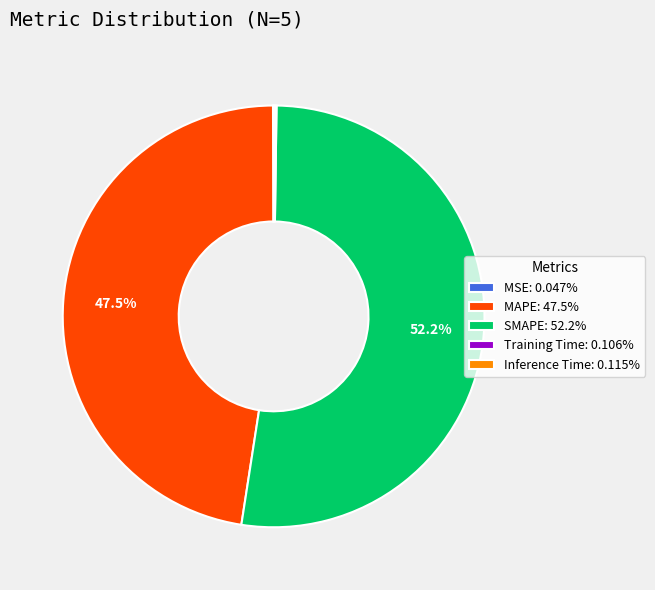

Which slice is the largest?

SMAPE